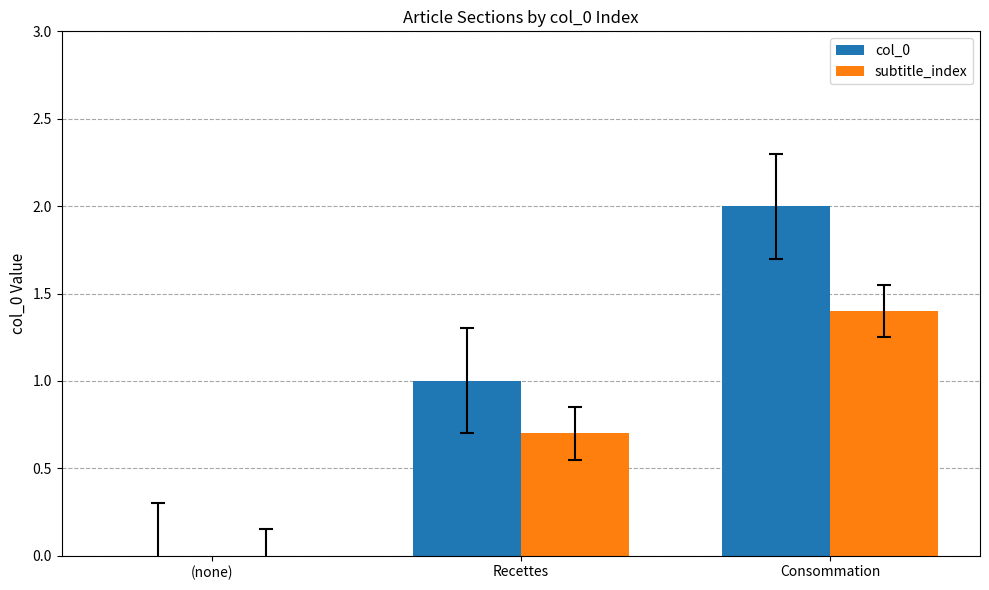

How many col_0 values are between 0 and 2?

3